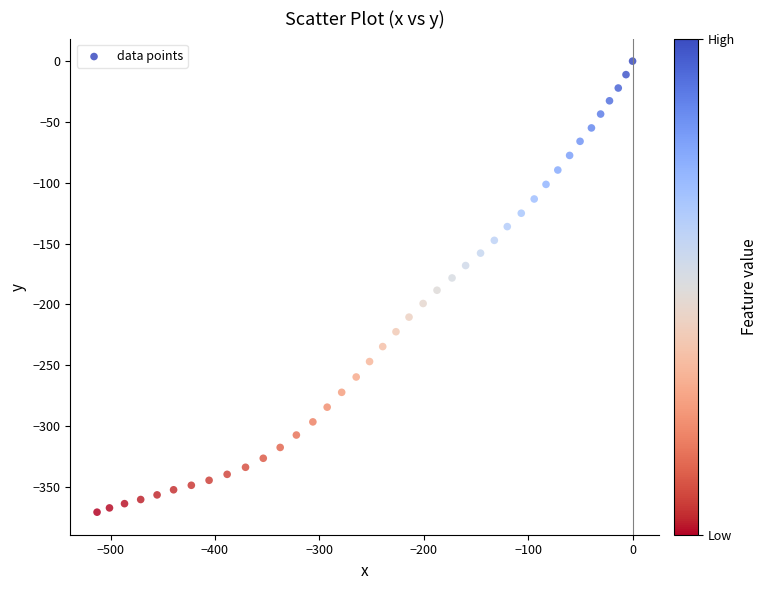

What is the range of X values (max minus min)?

512.9